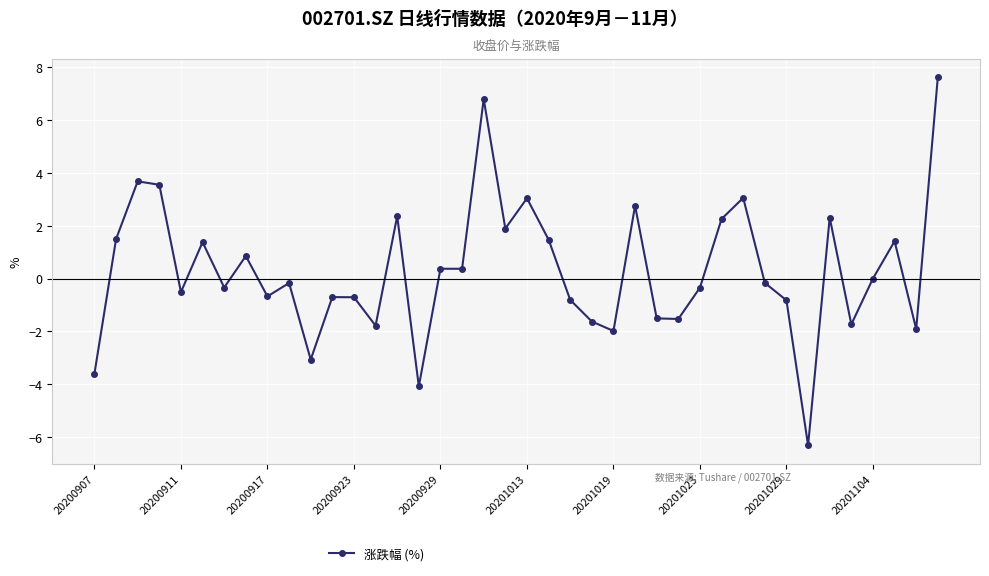

What is the sum of all values?

12.3